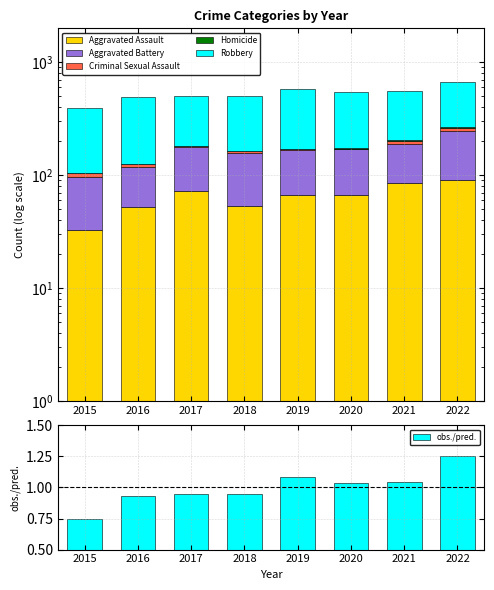

What is the maximum value shown in the chart?

404.0